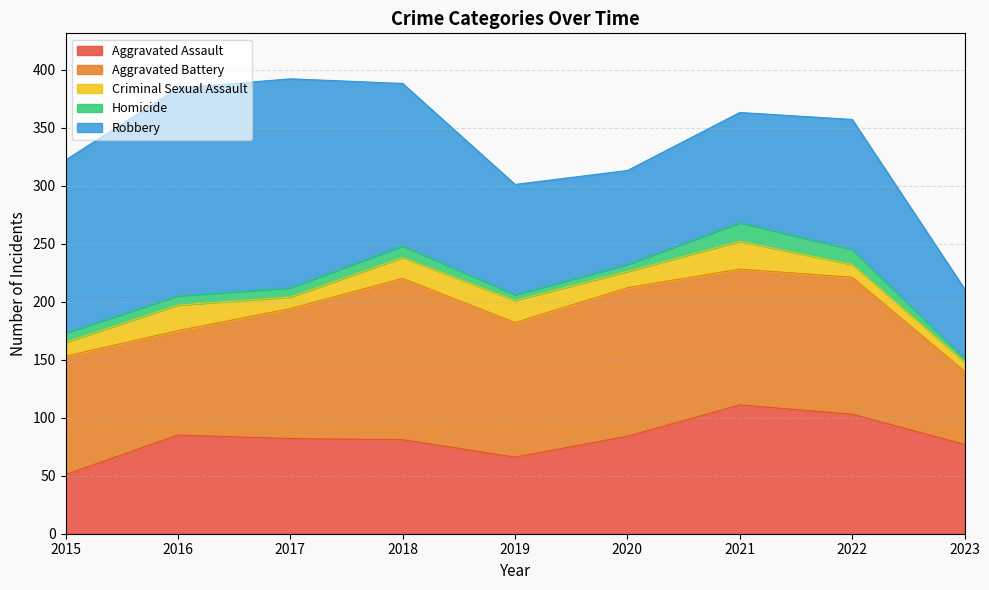

Where is the first local maximum for Homicide?

2018